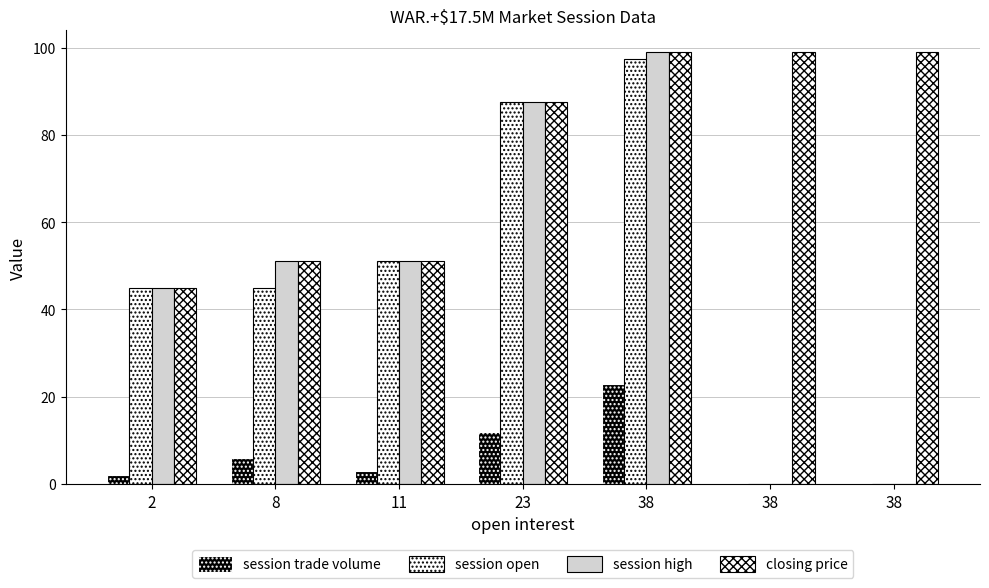

Reading left to right, list all the values displayed in this chart.

session trade volume: 2.0	6.0	3.0	12.0	23.0	0.0	0.0
session open: 45.0	45.0	51.0	87.5	97.5	0.0	0.0
session high: 45.0	51.0	51.0	87.5	99.0	0.0	0.0
closing price: 45.0	51.0	51.0	87.5	99.0	99.0	99.0